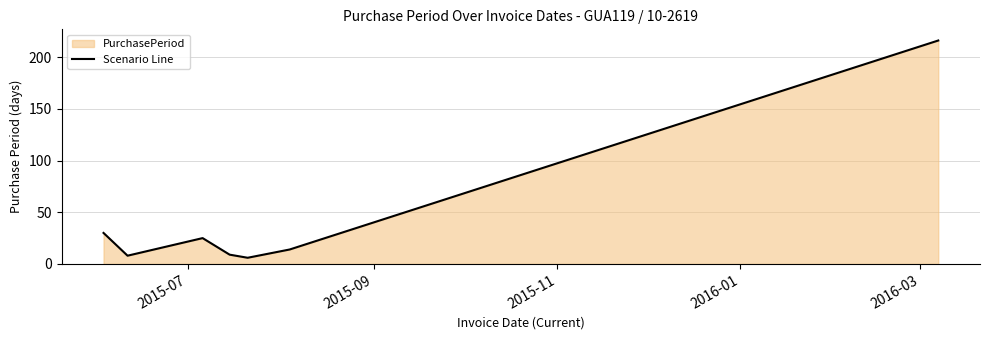

How many lines are shown in the chart?

1